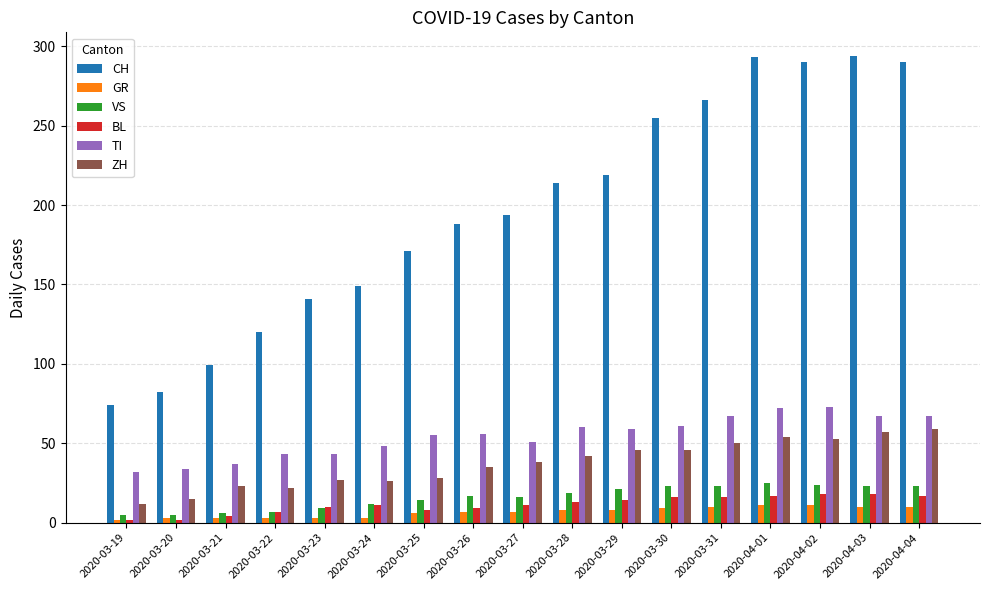

Which series has the largest range (max minus min)?

CH